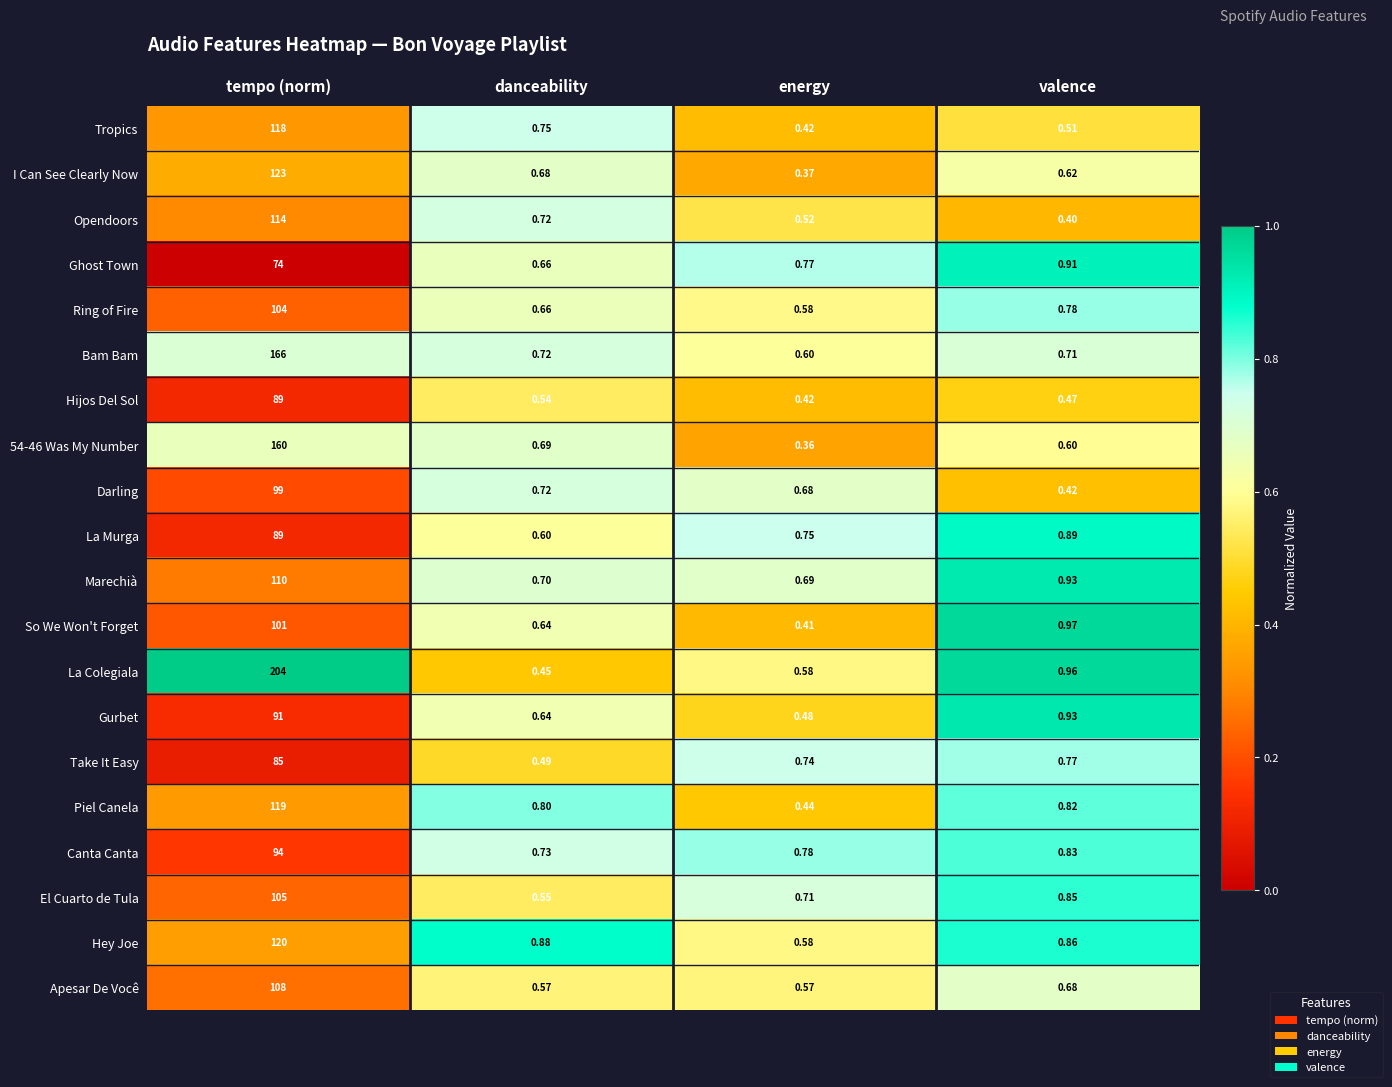

List the labels in order of Marechià value, largest first.

tempo (norm), valence, danceability, energy